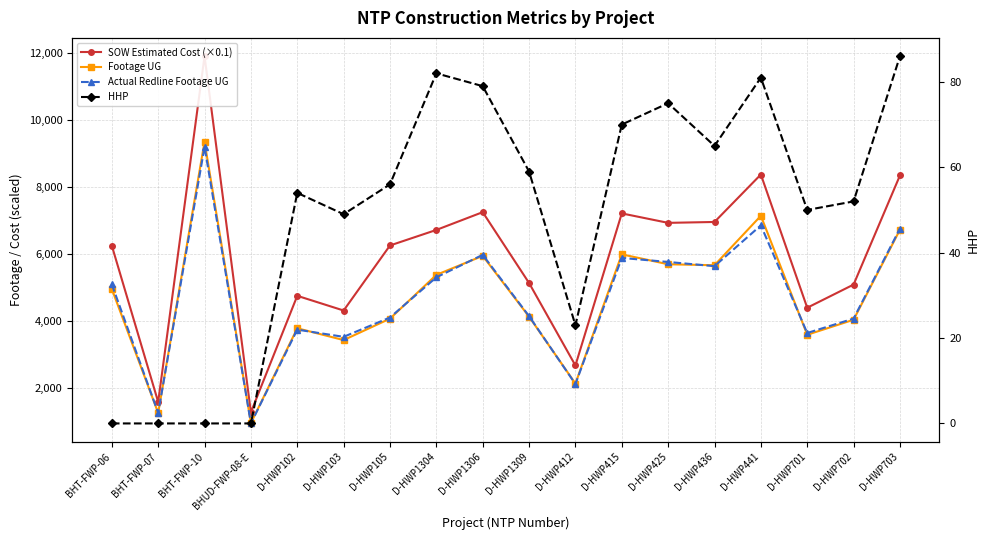

Reading left to right, transcribe all the data shown in this chart.

SOW Estimated Cost (×0.1): 6246.0	1569.0	11913.5	1260.1	4746.2	4306.4	6252.3	6717.2	7249.2	5129.5	2661.7	7211.8	6928.8	6955.5	8375.4	4389.6	5082.5	8346.2
Footage UG: 4949.0	1242.0	9356.0	939.0	3775.0	3422.0	4063.0	5373.0	5941.0	4122.0	2121.0	5987.0	5690.0	5661.0	7140.0	3581.0	4030.0	6723.0
Actual Redline Footage UG: 5089.0	1243.0	9202.0	928.0	3734.0	3519.0	4097.0	5300.0	5972.0	4138.0	2106.0	5879.0	5759.0	5633.0	6854.0	3634.0	4064.0	6757.0
HHP: 0.0	0.0	0.0	0.0	54.0	49.0	56.0	82.0	79.0	59.0	23.0	70.0	75.0	65.0	81.0	50.0	52.0	86.0